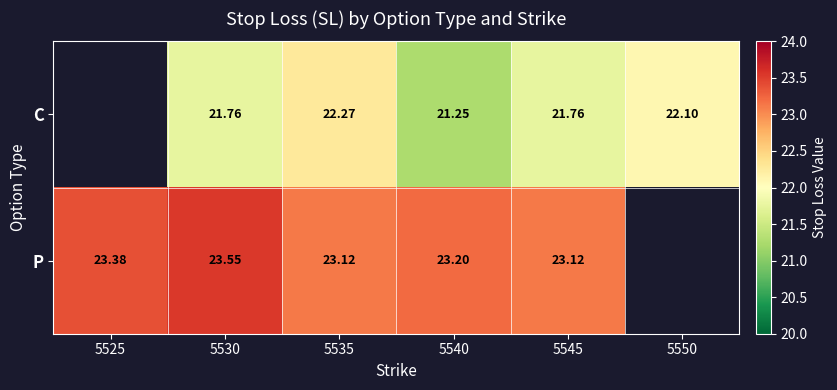

What is the greatest value displayed?

23.5